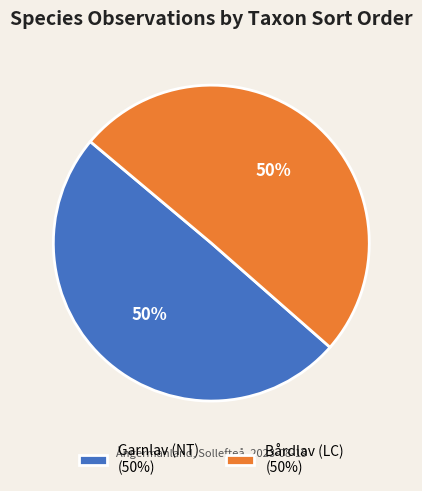

To the nearest percent, what is the combined percentage of Garnlav (NT) and Bårdlav (LC)?

100%